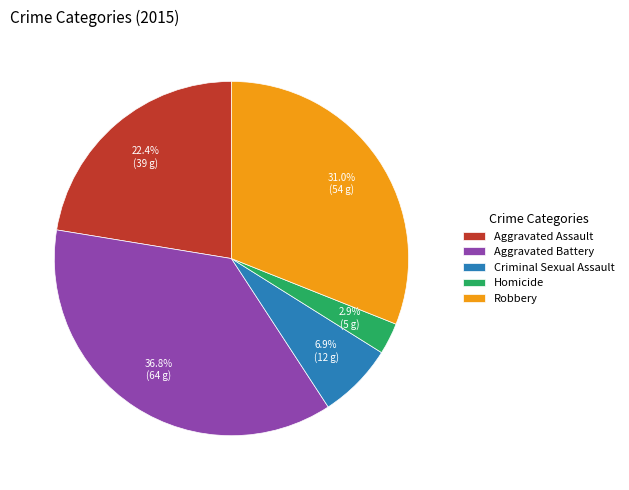

What percentage is NOT represented by Criminal Sexual Assault?

93.1%